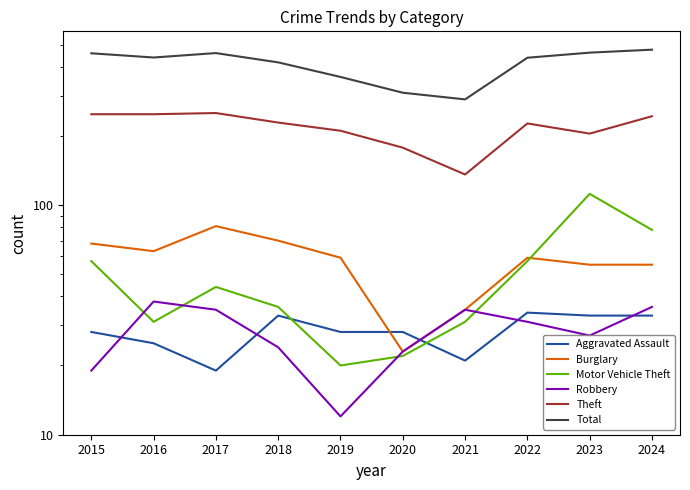

What is the sum of all Theft values?

2180